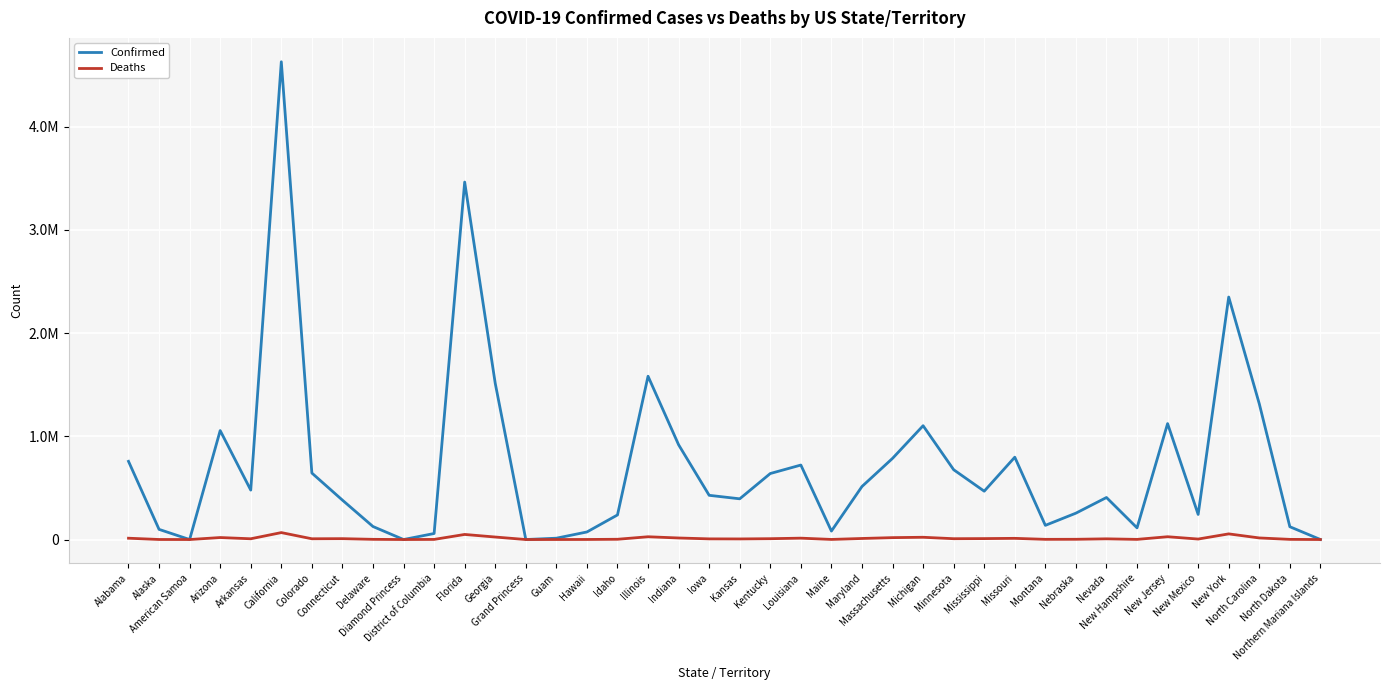

What is the difference between the maximum and minimum values in the Deaths series?

67256